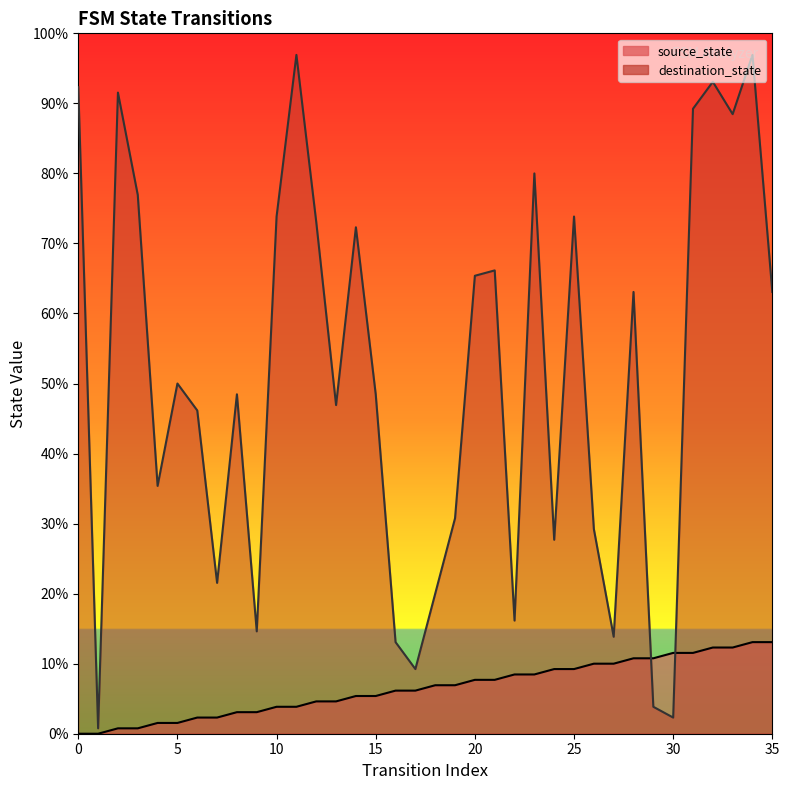

Which series has the largest Y range (max minus min)?

destination_state